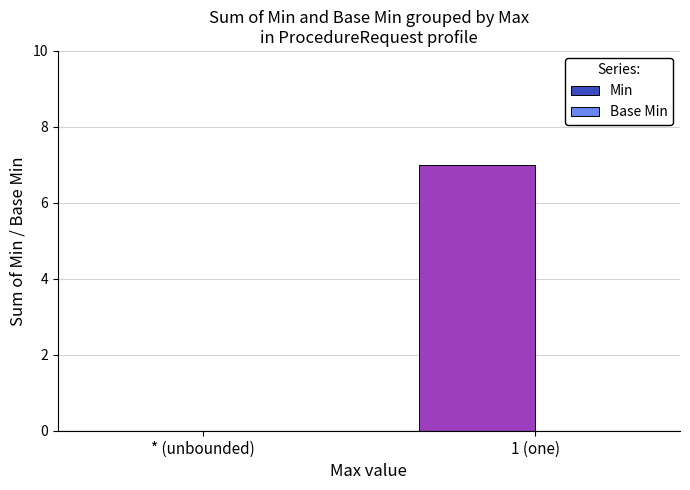

What is the greatest value displayed?

7